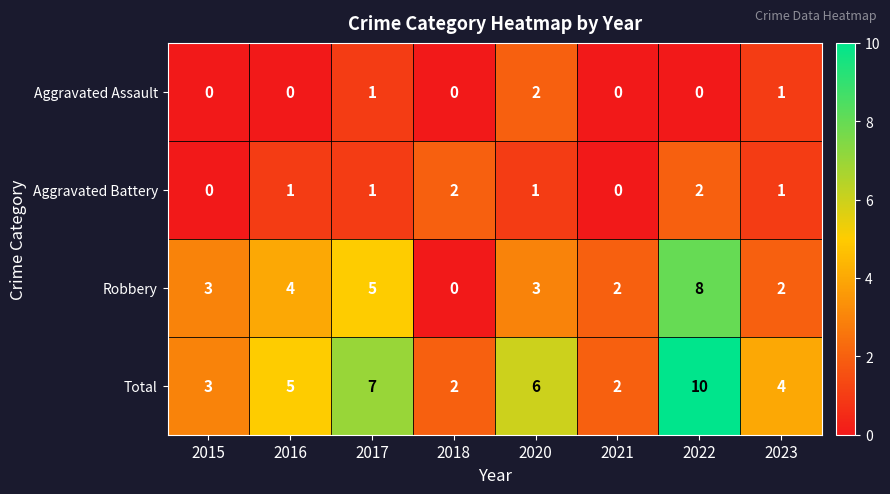

Which series has the largest total across all categories?

Total